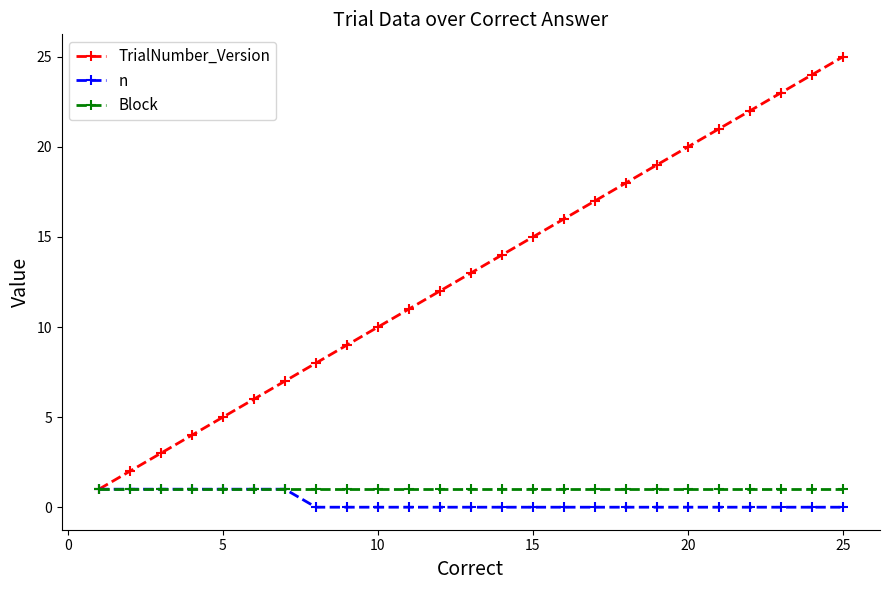

What is the highest value of the TrialNumber_Version series?

25